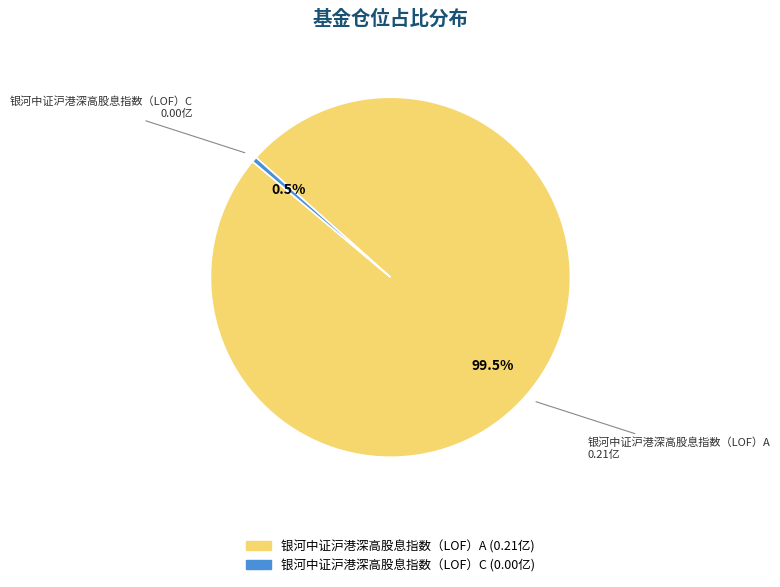

To the nearest percent, what is the average slice percentage?

50%